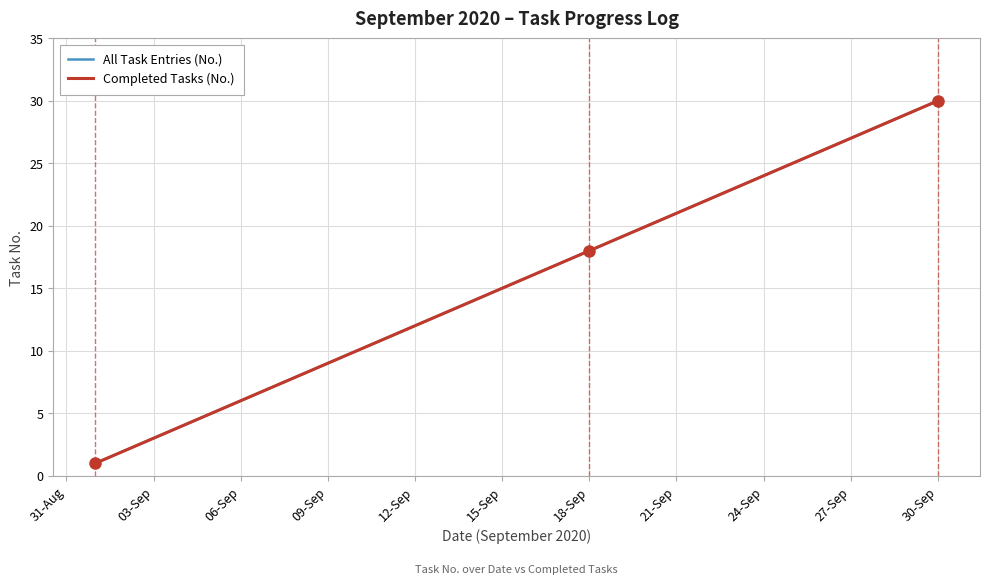

What is the highest value of the All Task Entries (No.) series?

30